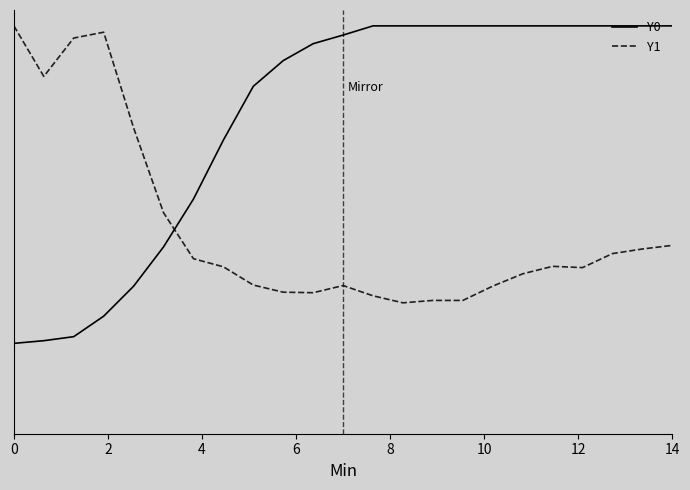

What are all the series names shown in the legend?

Y0, Y1